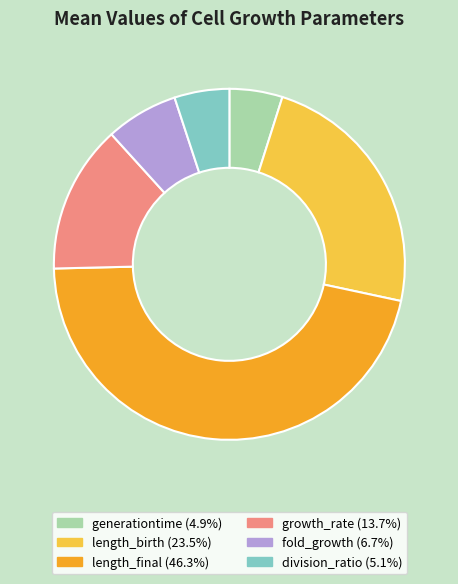

Combined, do length_final and length_birth account for over 50%?

Yes